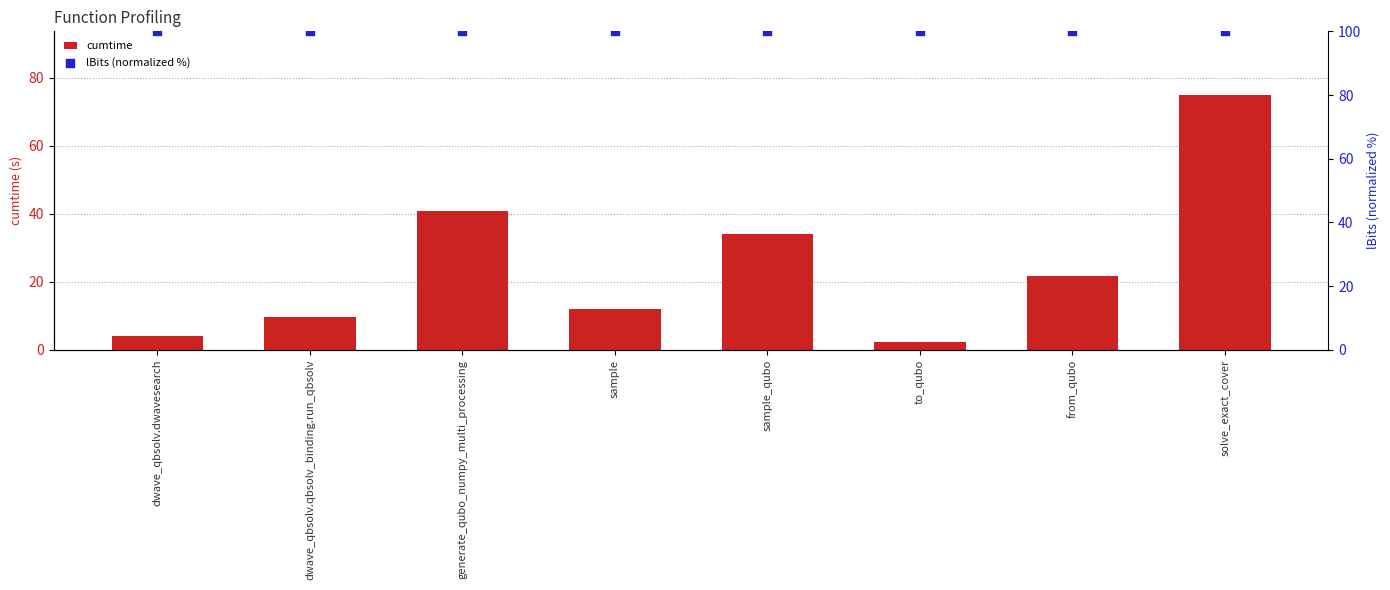

What are all the series names shown in the legend?

cumtime, lBits (normalized %)